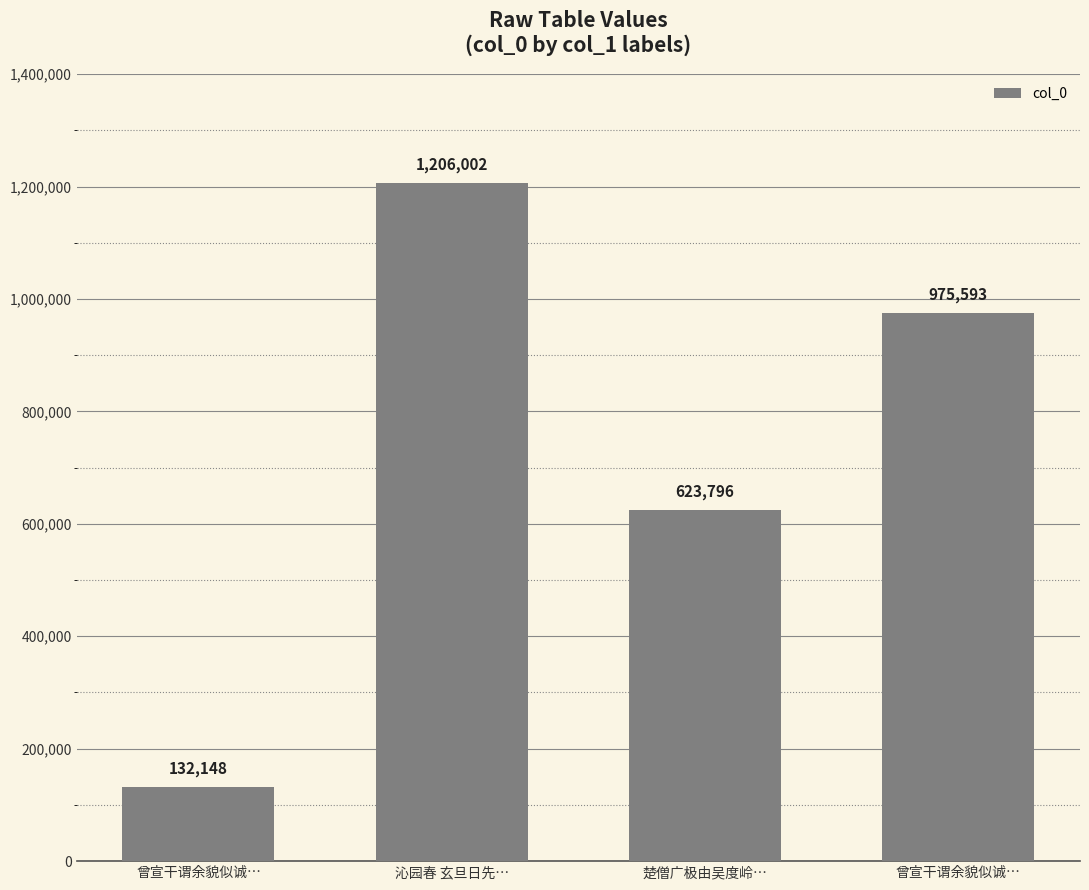

What is the maximum value shown in the chart?

1206002